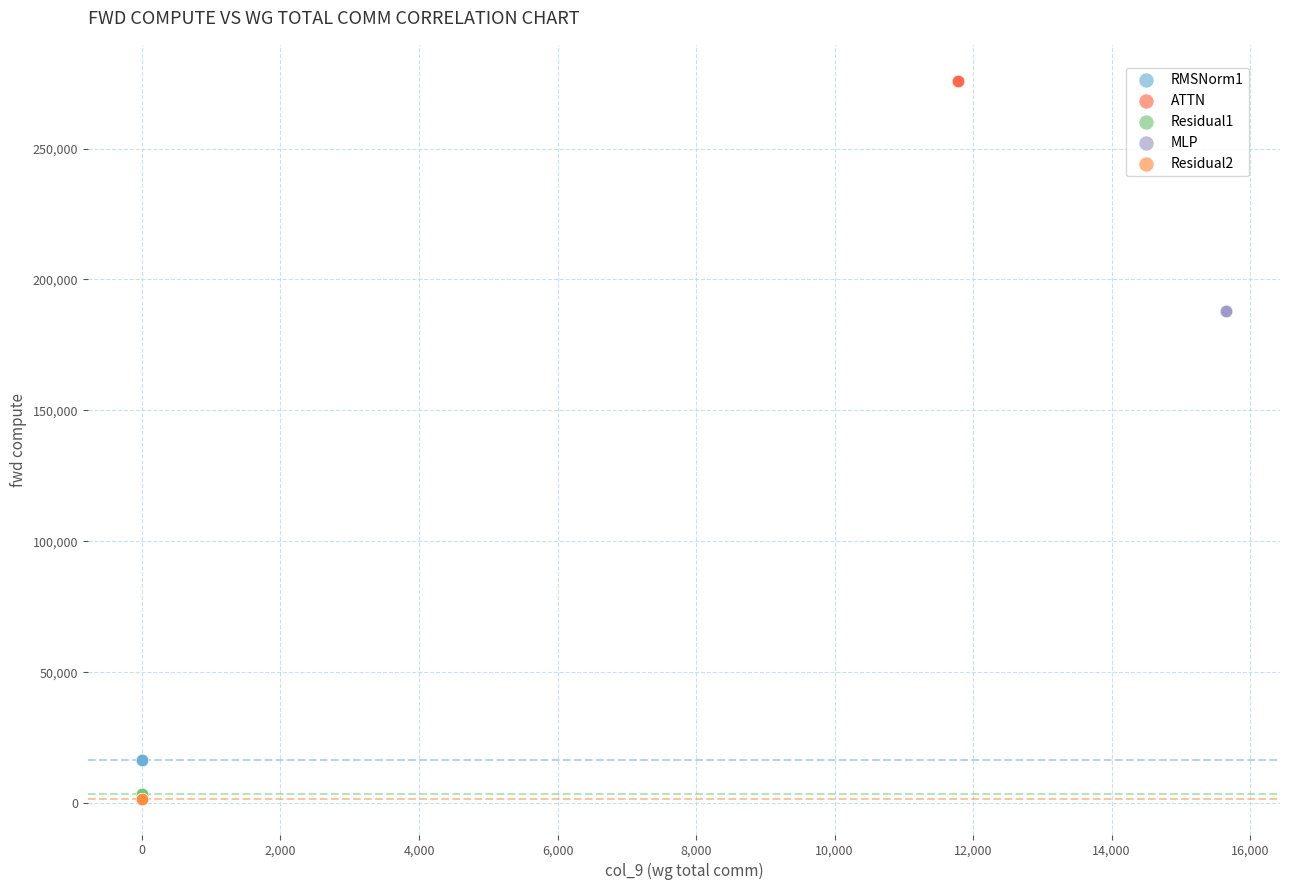

Which series reaches the maximum Y coordinate?

ATTN